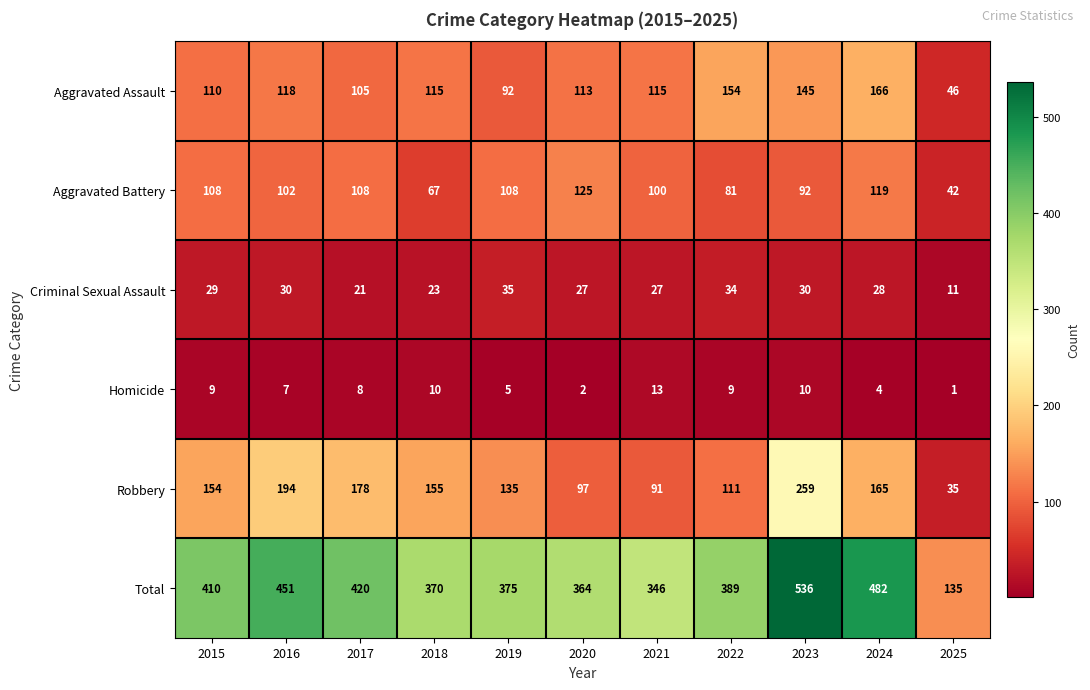

Is it true that Homicide equals 7 at 2016?

True